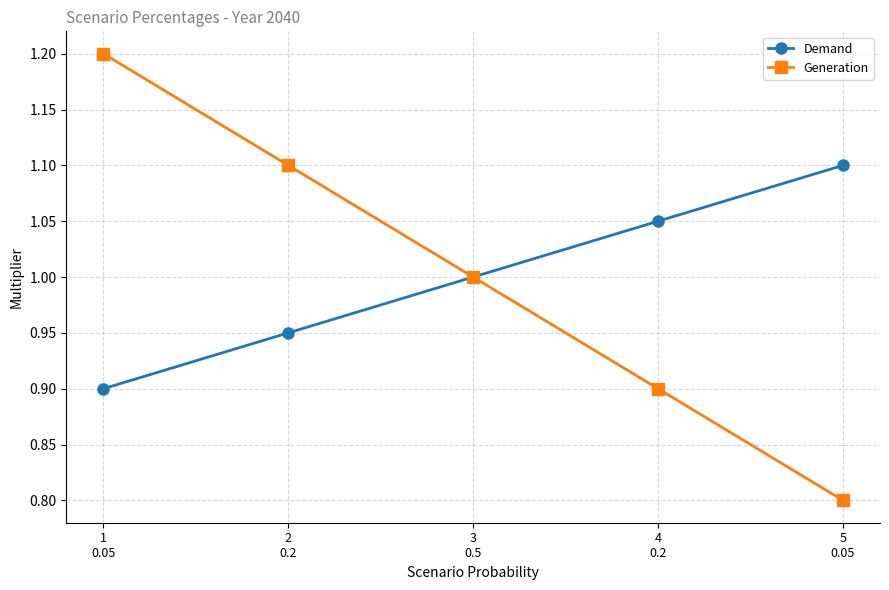

True or false: Demand has more than 2 points higher than both neighbors.

False